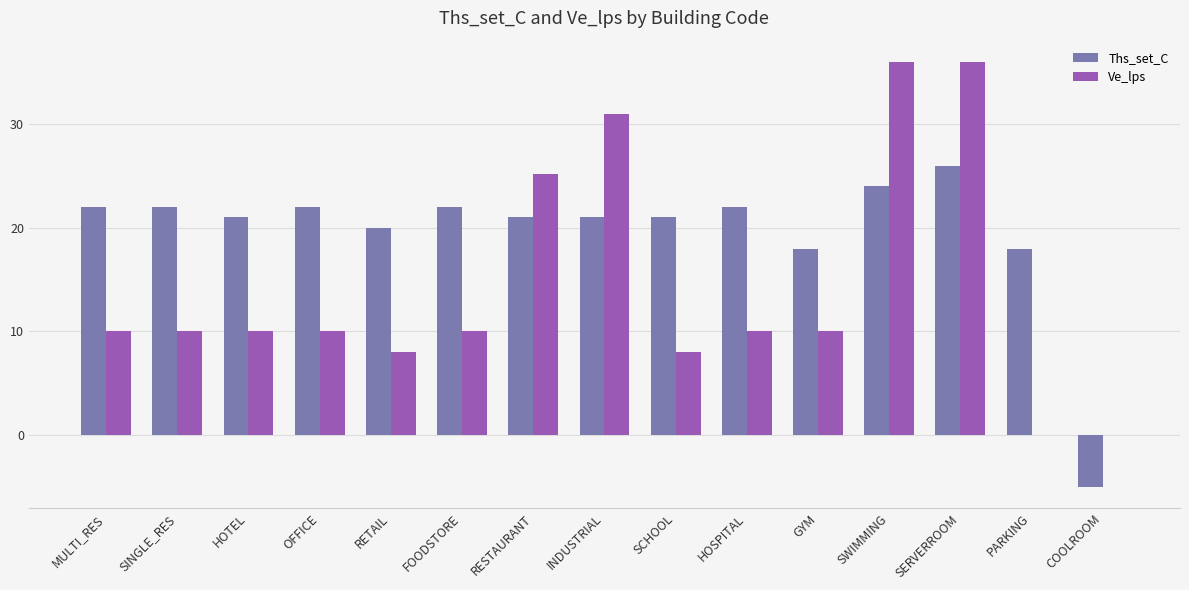

How many groups of bars are there?

15